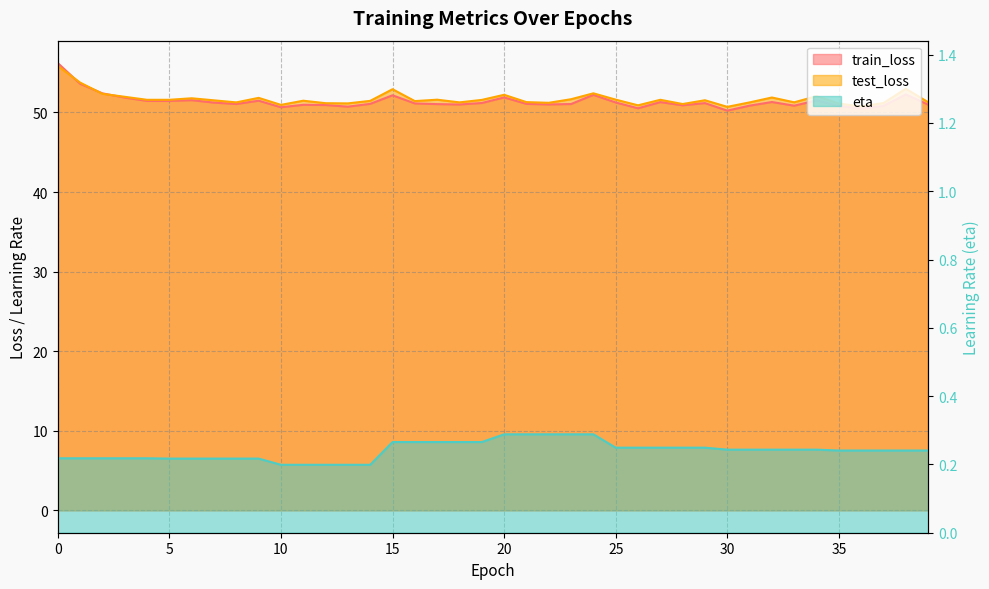

How many values in the train_loss series exceed 51?

26